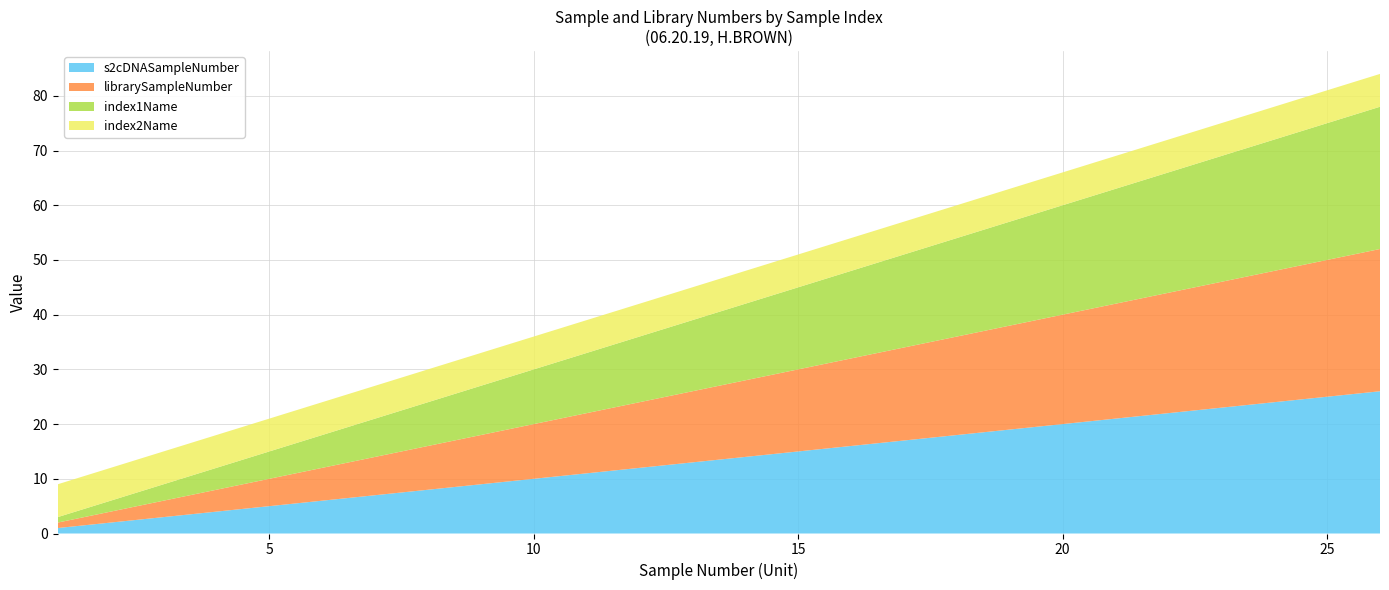

Reading left to right, list all the values displayed in this chart.

s2cDNASampleNumber: 1	2	3	4	5	6	7	8	9	10	11	12	13	14	15	16	17	18	19	20	21	22	23	24	25	26
librarySampleNumber: 1	2	3	4	5	6	7	8	9	10	11	12	13	14	15	16	17	18	19	20	21	22	23	24	25	26
index1Name: 1	2	3	4	5	6	7	8	9	10	11	12	13	14	15	16	17	18	19	20	21	22	23	24	25	26
index2Name: 6	6	6	6	6	6	6	6	6	6	6	6	6	6	6	6	6	6	6	6	6	6	6	6	6	6